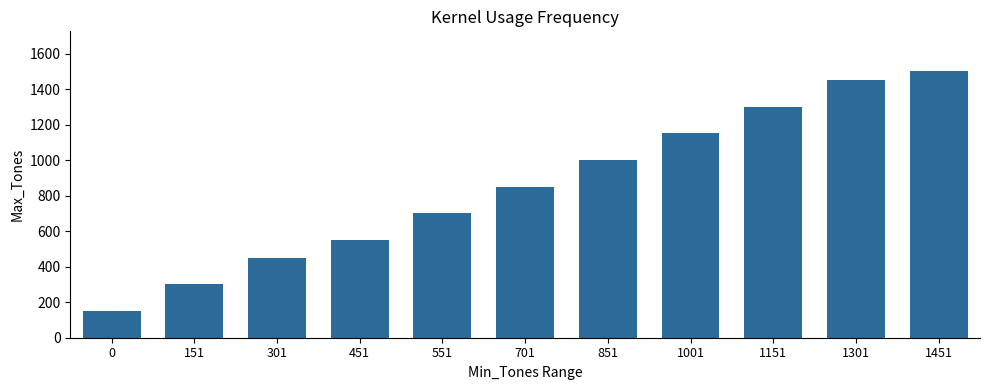

What is the change in value from 701 to 1151?

+450